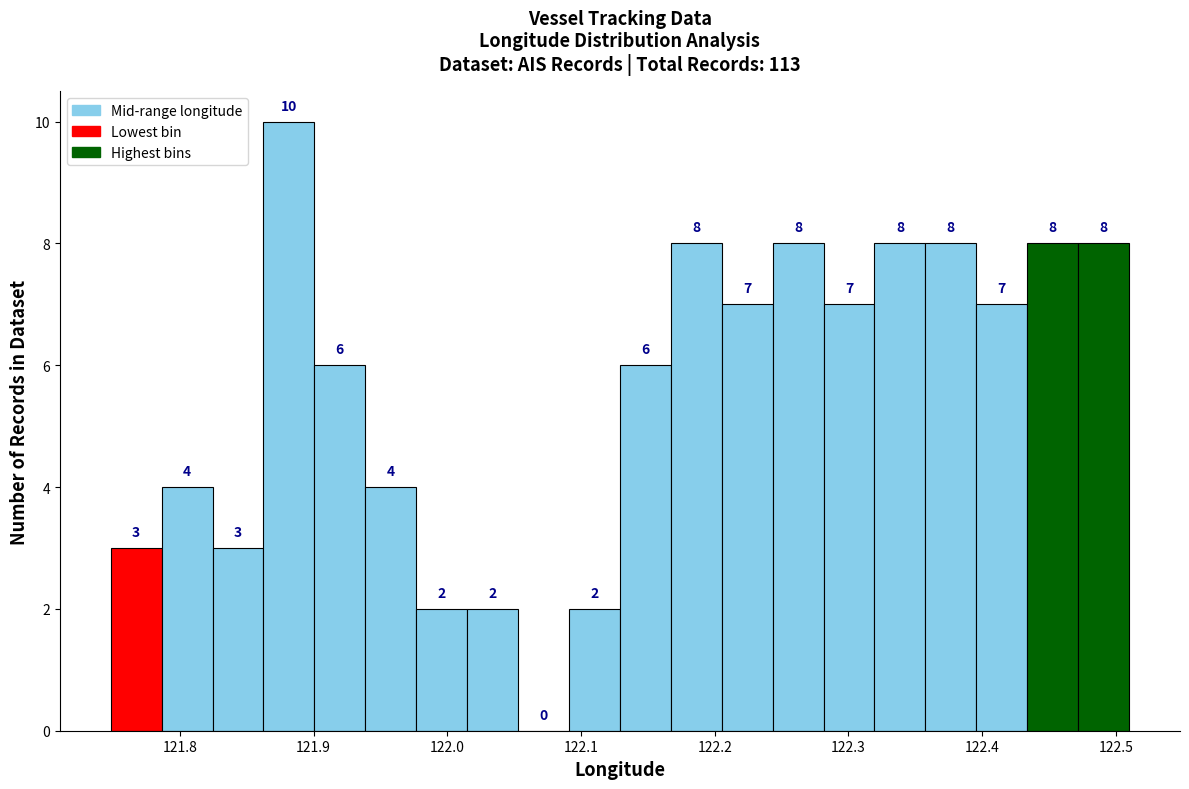

Around what value on the x-axis is the tallest bar? Give the approximate position of its centre, as read against the axis.

121.88